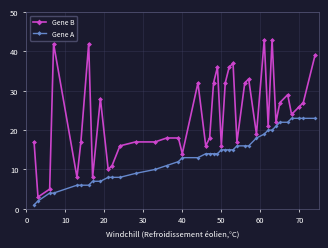

What are all the series names shown in the legend?

Gene B, Gene A